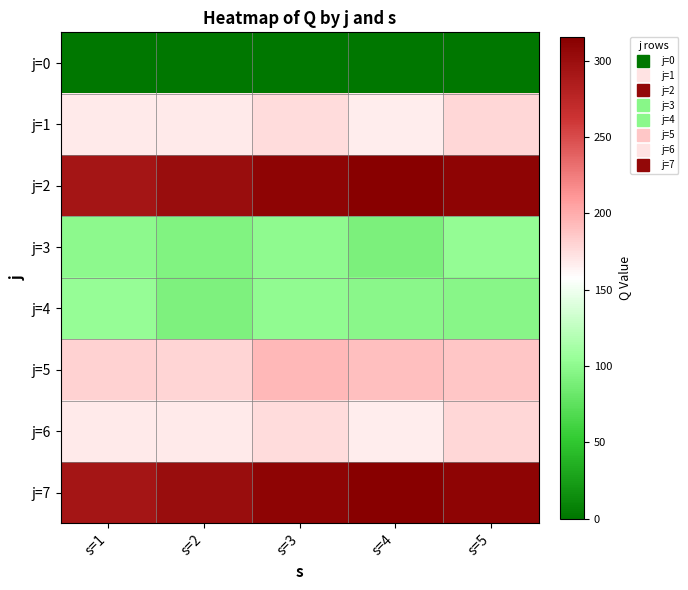

At how many categories does at least one series exceed 217?

5